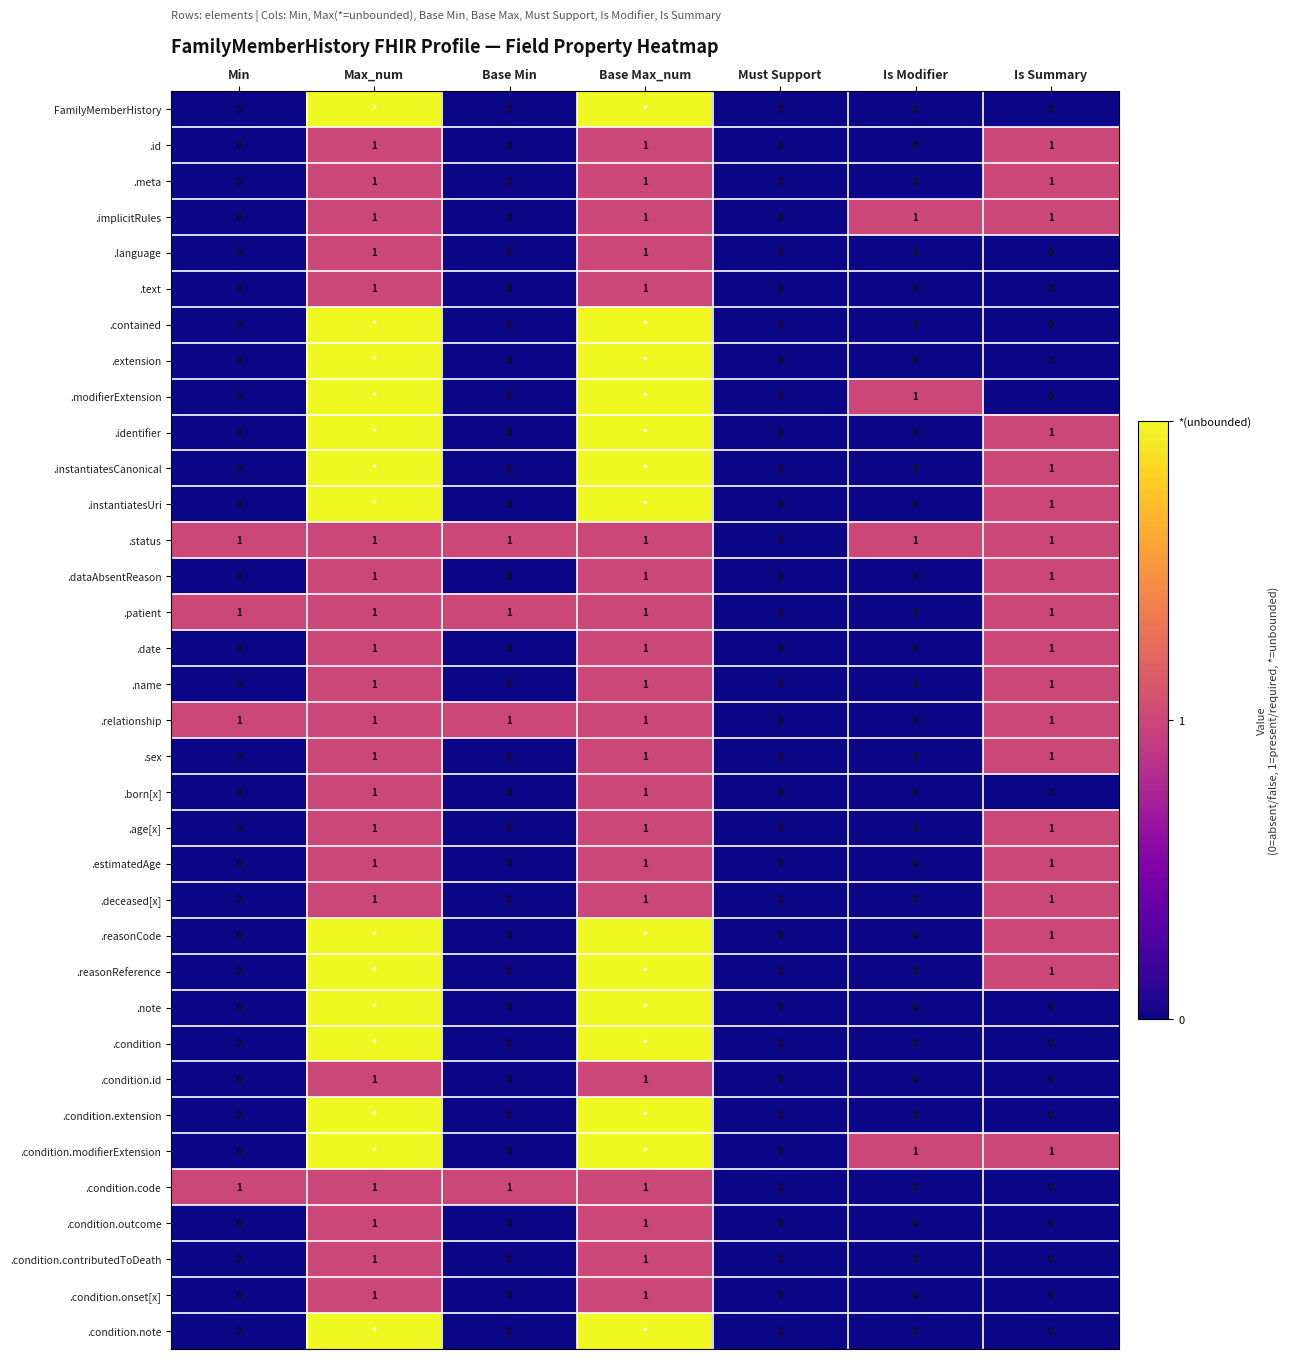

What is the difference between the maximum and minimum values in the .condition.outcome series?

1